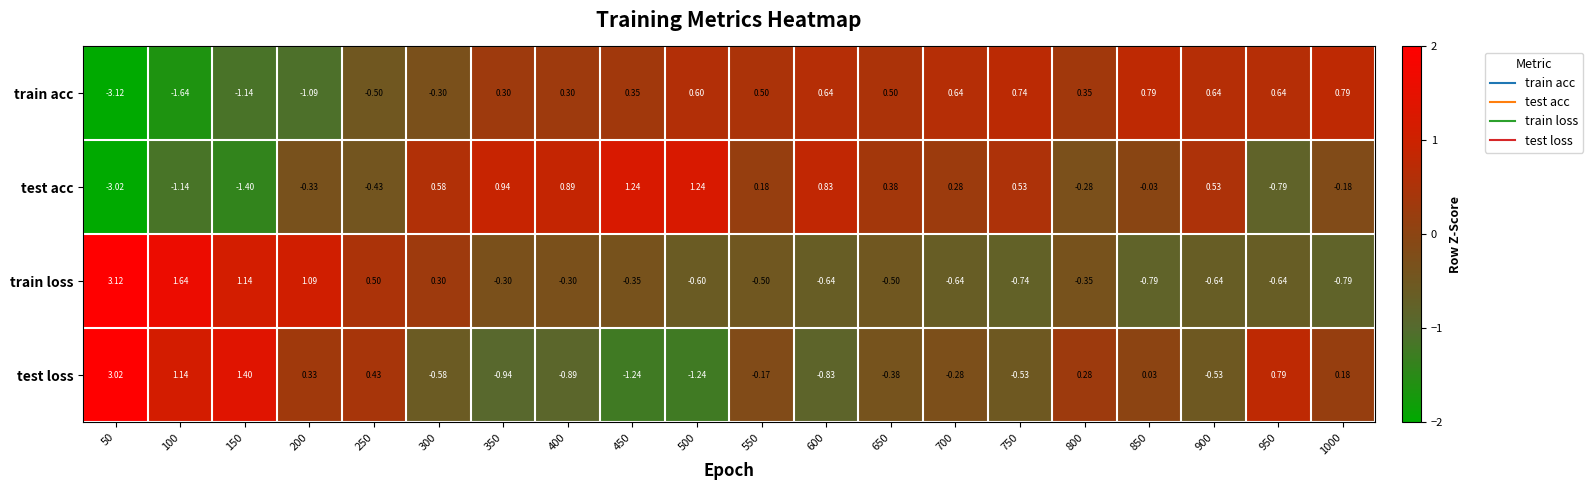

Which category has the highest value across all series?

50